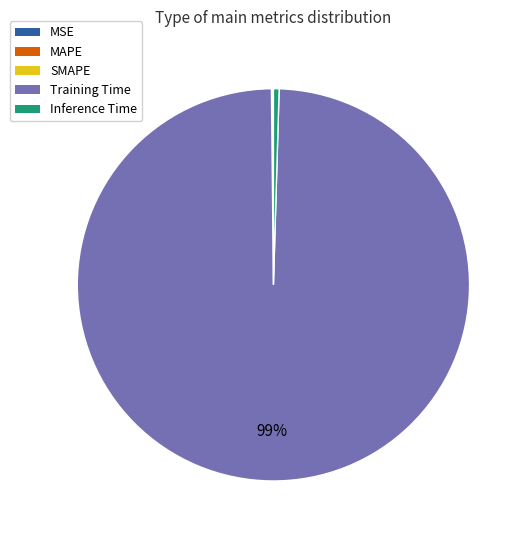

Does Inference Time account for over 50% of the chart?

No